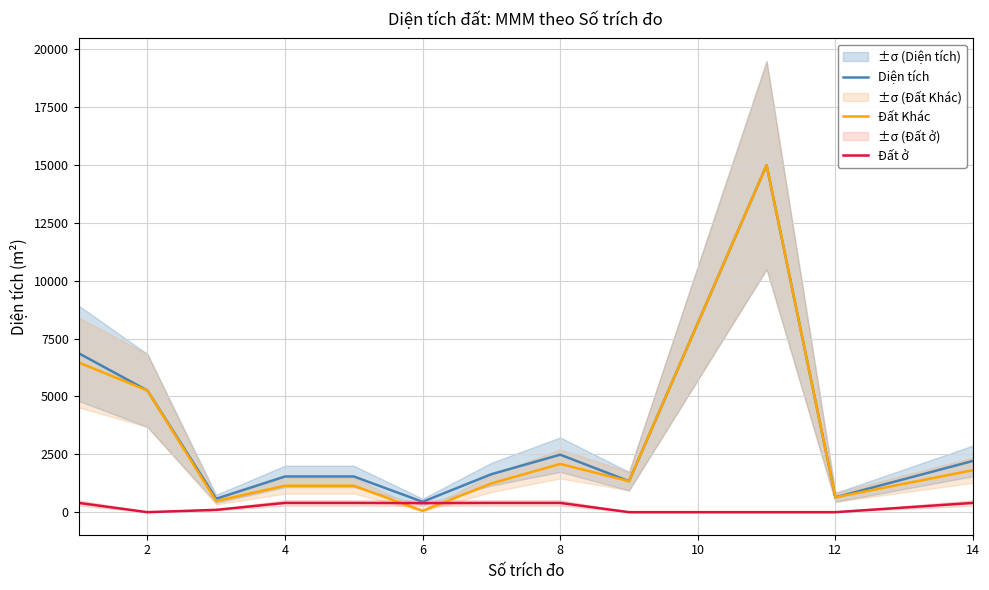

Is this an area chart (filled region under the line)?

No